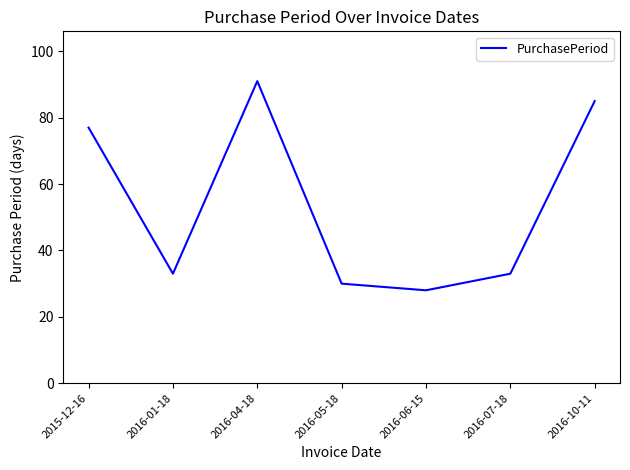

What is the change in value from 2016-04-18 to 2016-05-18?

-61